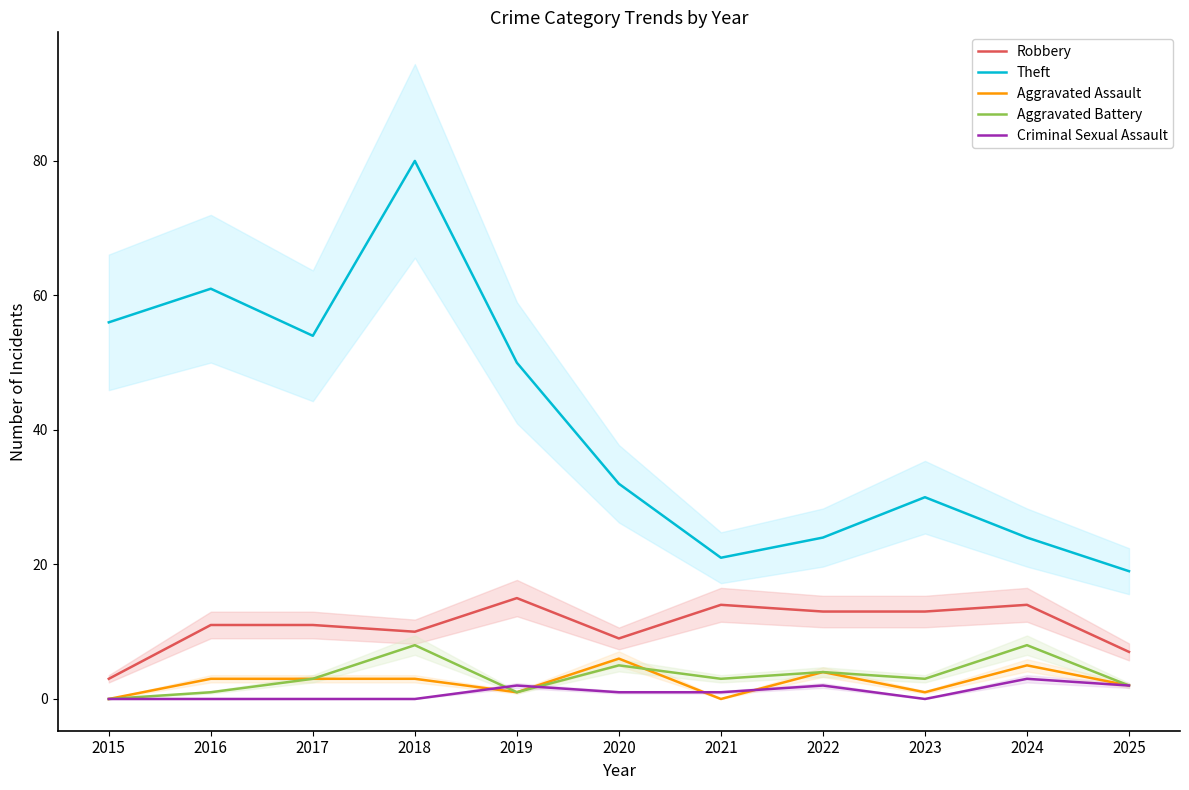

Reading left to right, transcribe all the data shown in this chart.

Robbery: 2015=3	2016=11	2017=11	2018=10	2019=15	2020=9	2021=14	2022=13	2023=13	2024=14	2025=7
Theft: 2015=56	2016=61	2017=54	2018=80	2019=50	2020=32	2021=21	2022=24	2023=30	2024=24	2025=19
Aggravated Assault: 2015=0	2016=3	2017=3	2018=3	2019=1	2020=6	2021=0	2022=4	2023=1	2024=5	2025=2
Aggravated Battery: 2015=0	2016=1	2017=3	2018=8	2019=1	2020=5	2021=3	2022=4	2023=3	2024=8	2025=2
Criminal Sexual Assault: 2015=0	2016=0	2017=0	2018=0	2019=2	2020=1	2021=1	2022=2	2023=0	2024=3	2025=2